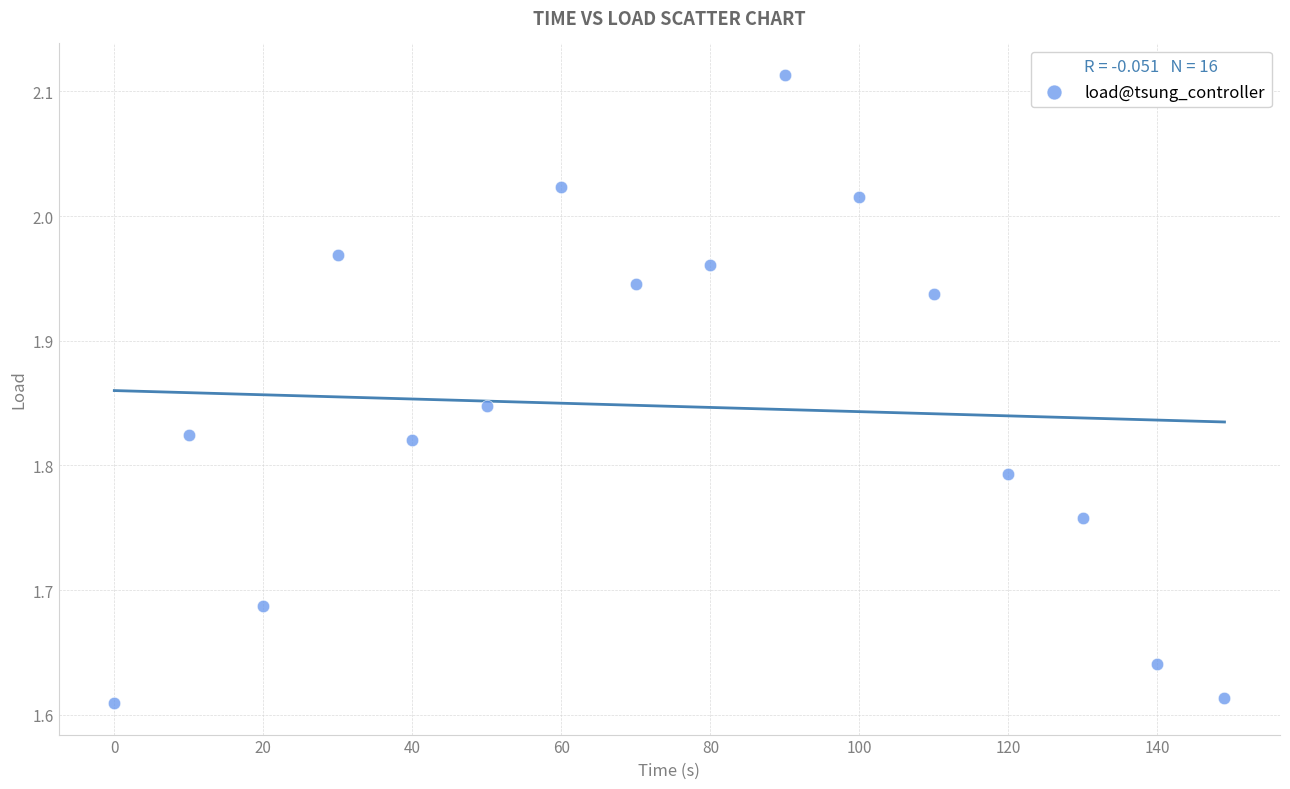

What is the range of Y values (max minus min)?

0.5